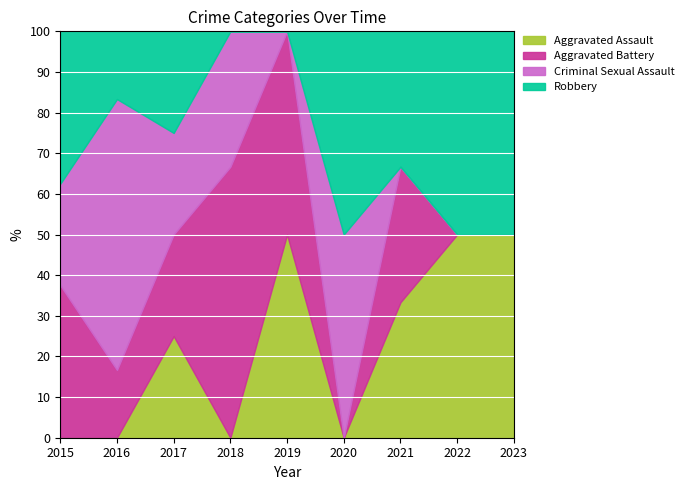

Read the Aggravated Assault value at 2023.

50.0